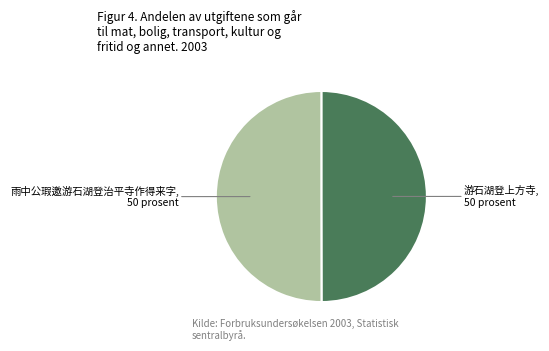

Which slice is the smallest?

游石湖登上方寺